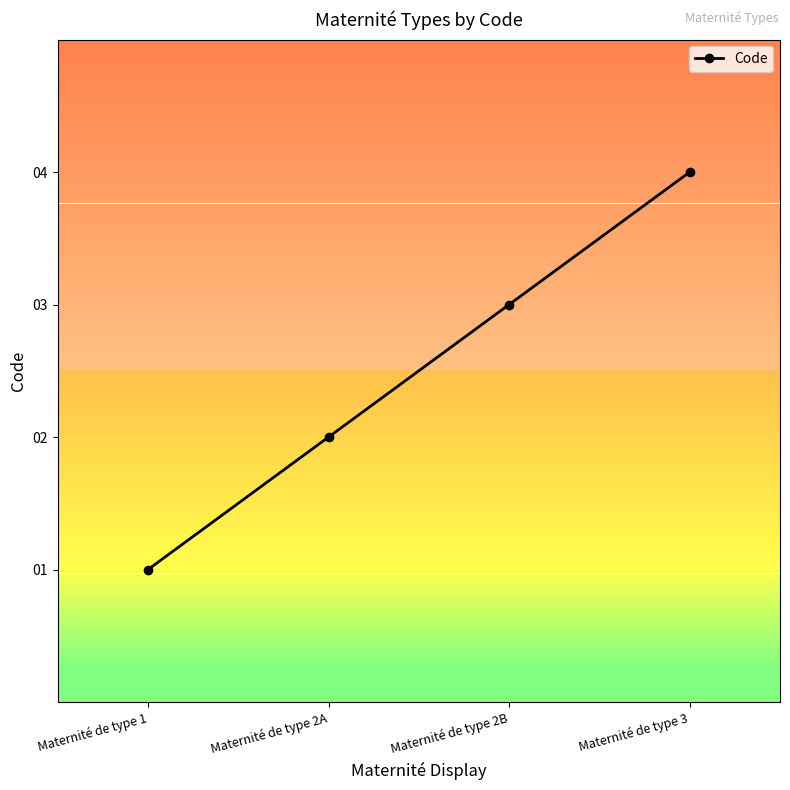

Count the values in the range 2 to 4.

3